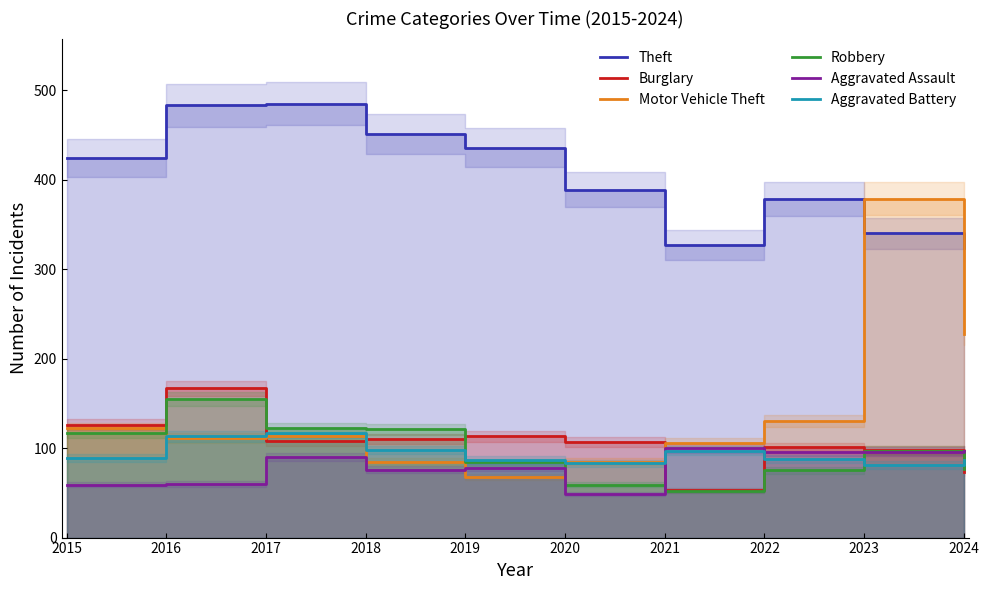

What is the sum of all Motor Vehicle Theft values?

1427